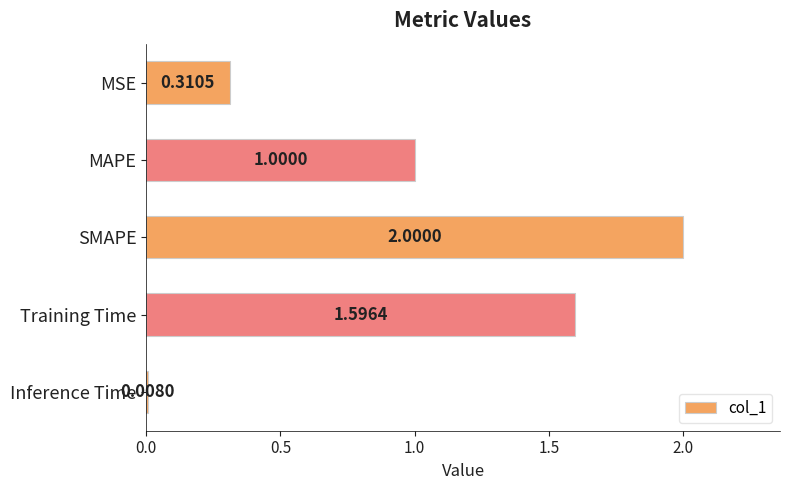

What is the difference between the maximum and second lowest values?

1.7